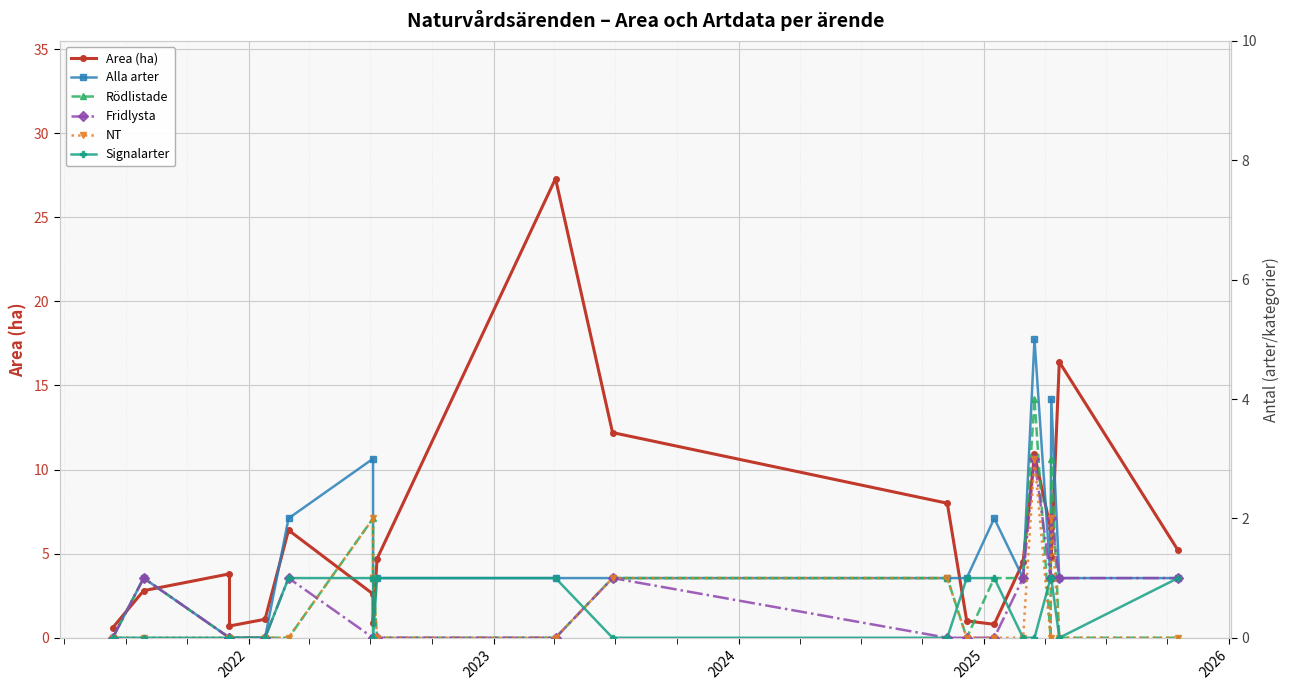

Is the value of Alla arter at 14 greater than the value of NT at 17?

No